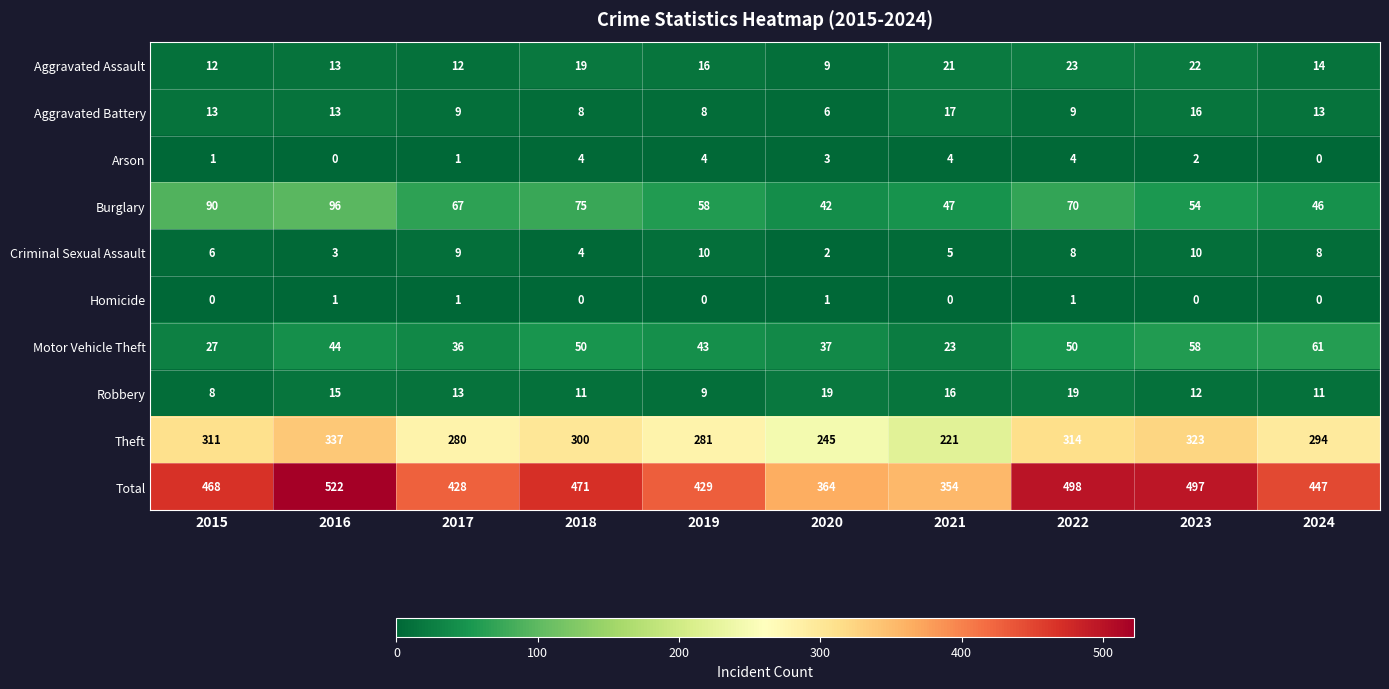

How many categories are shown in the chart?

10